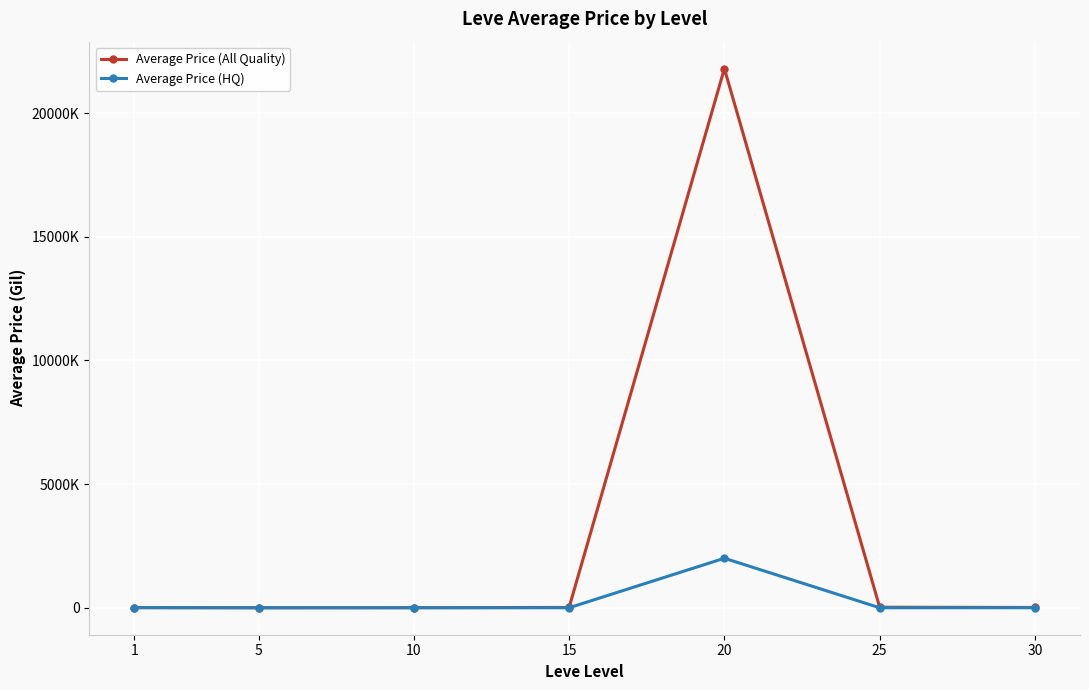

What is the maximum value shown in the chart?

21795576.0